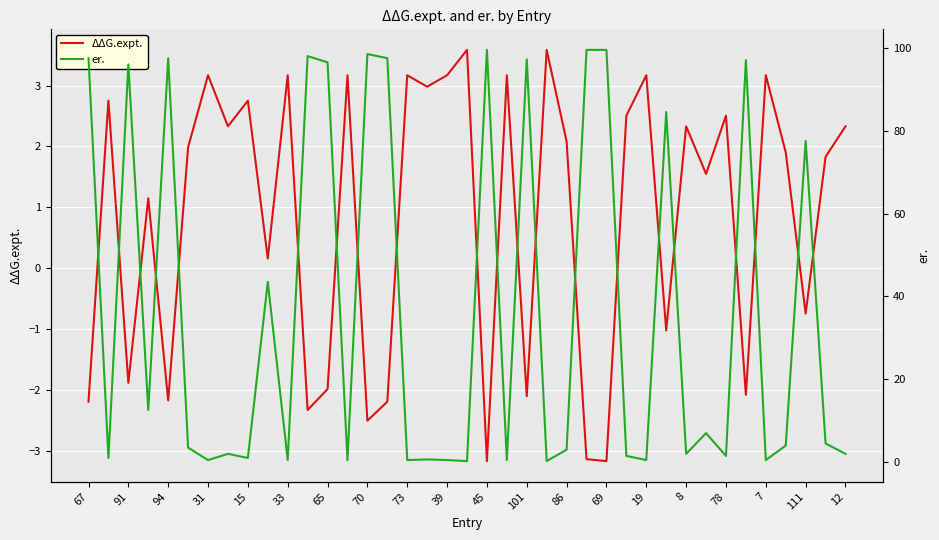

True or false: er. and ΔΔG.expt. intersect in this chart.

True